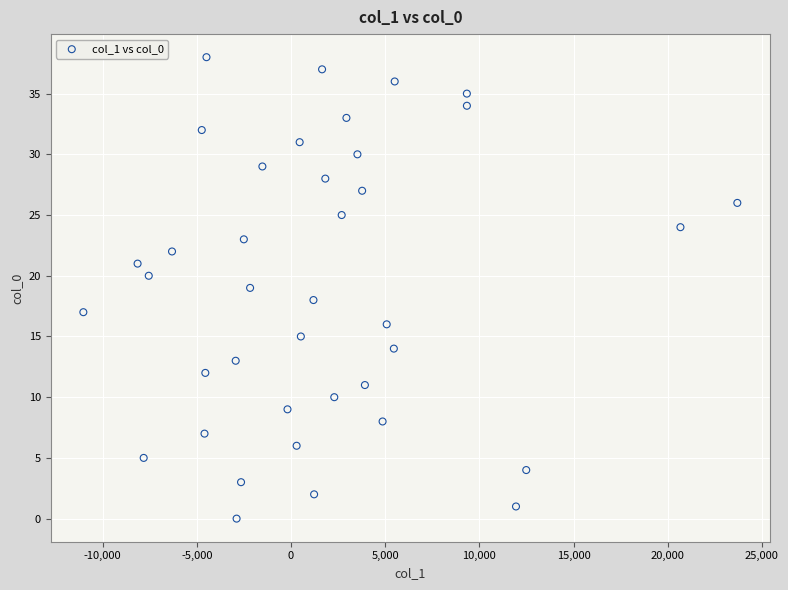

How many points are shown in the scatter plot?

39